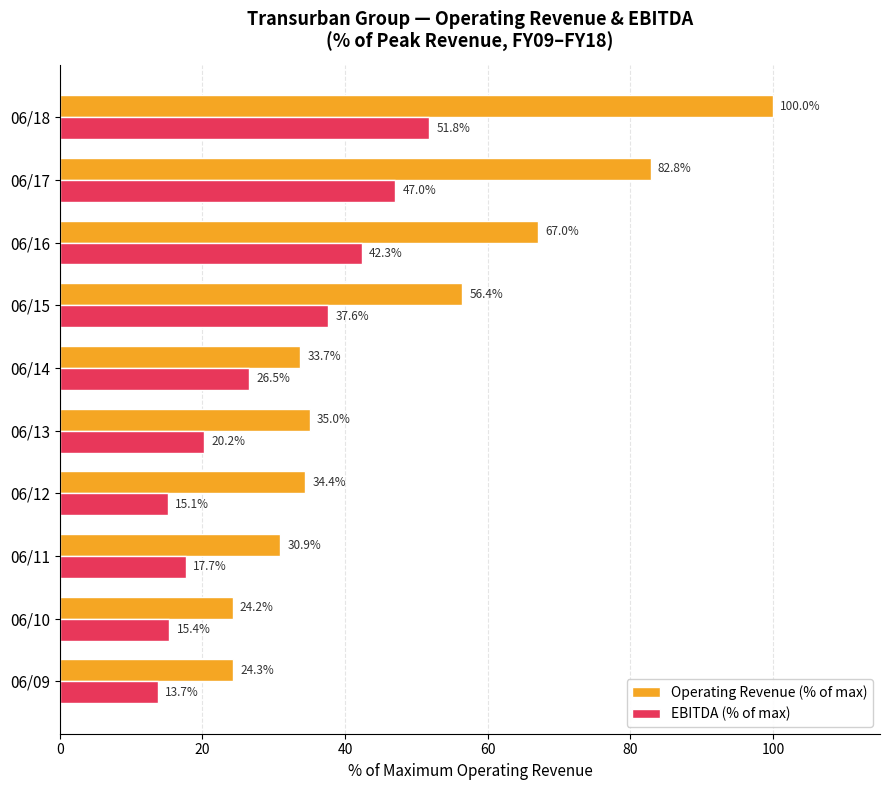

How many data points in Operating Revenue (% of max) are less than 35?

5